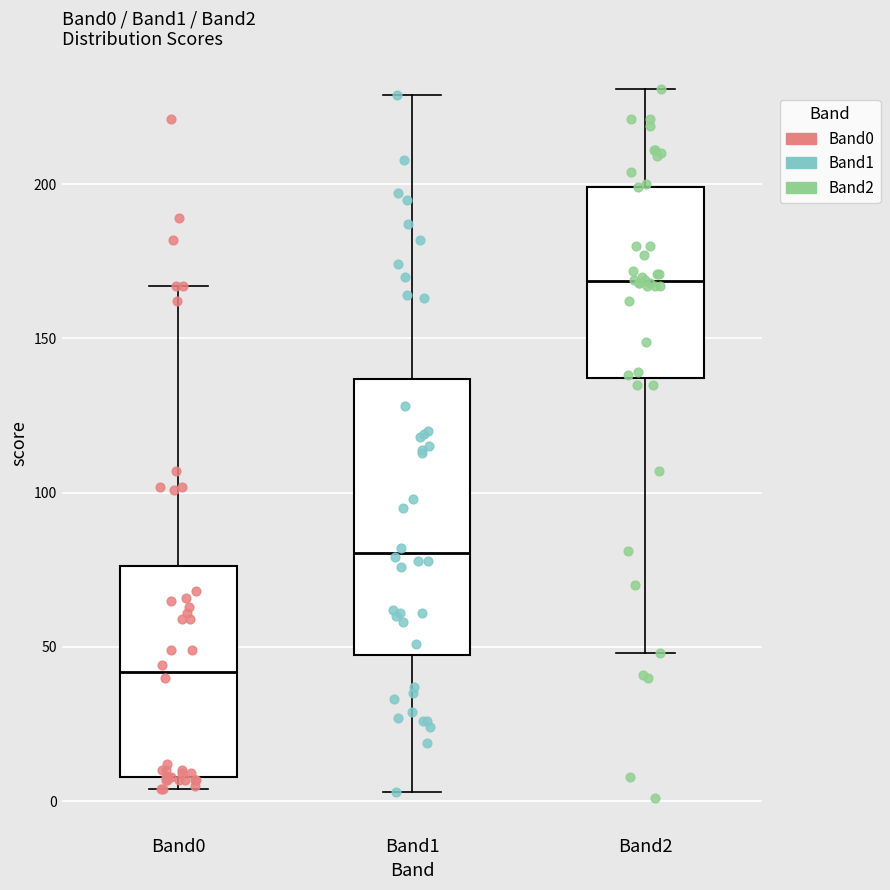

Where does the upper whisker of the box for Band0 end on the y-axis? The values are not printed on the chart, so give them approximately, as read against the axis.

165